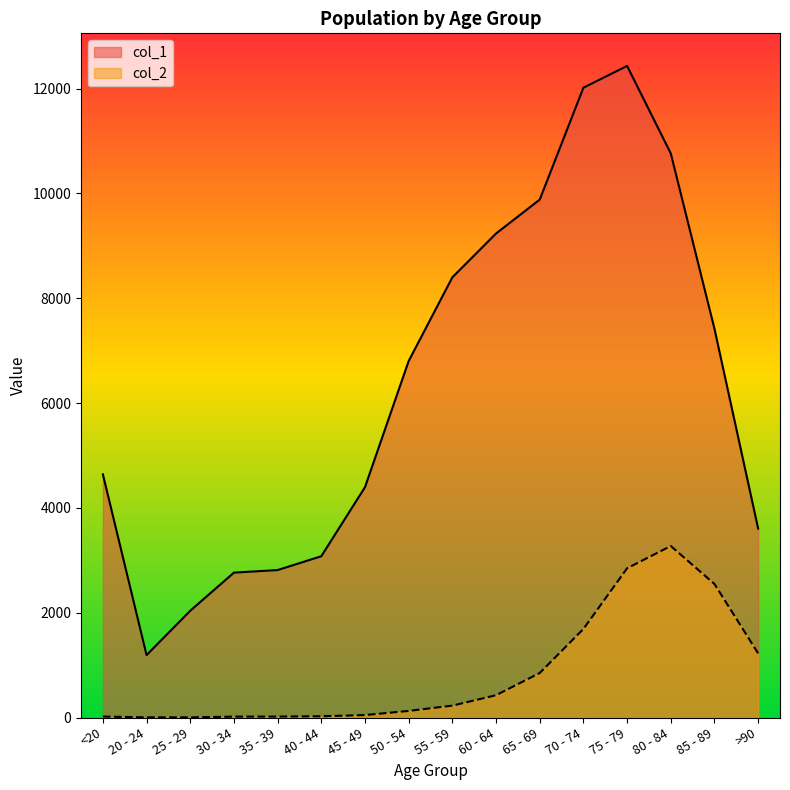

How many lines are shown in the chart?

2